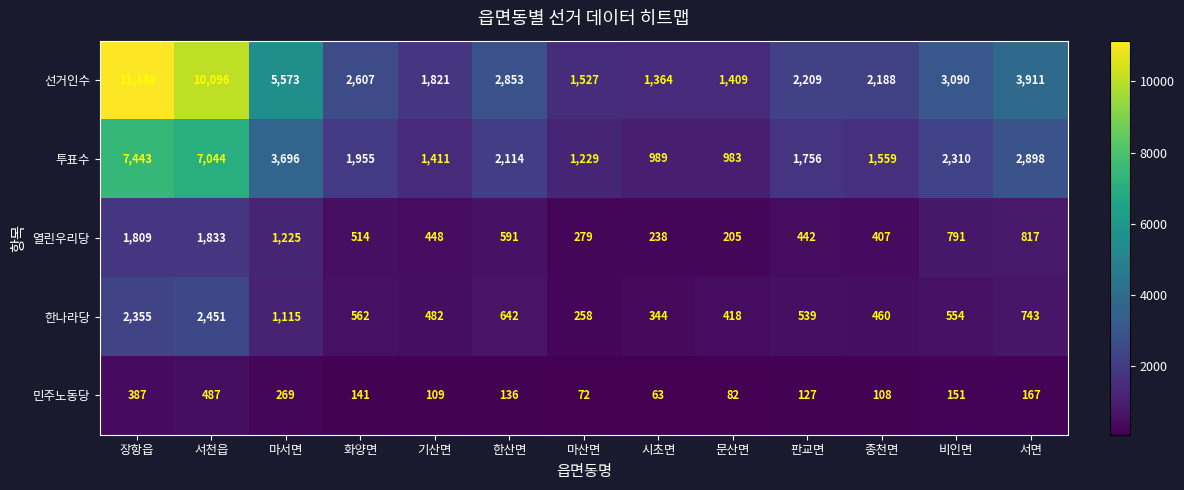

What is the difference between the highest and lowest values at 비인면?

2939